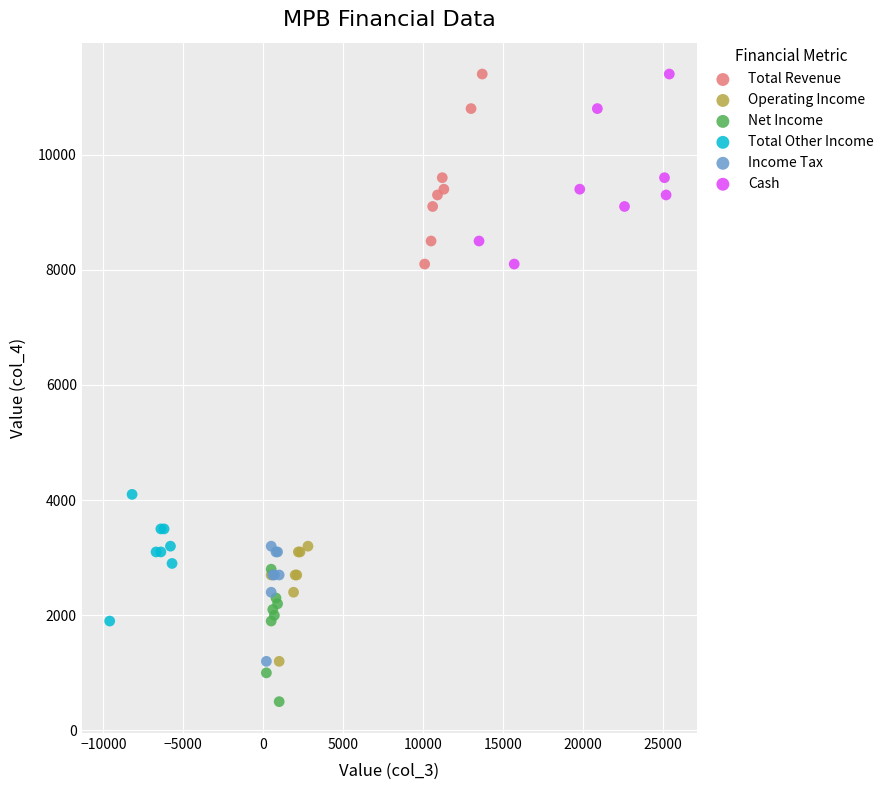

What are all the series names shown in the legend?

Total Revenue, Operating Income, Net Income, Total Other Income, Income Tax, Cash